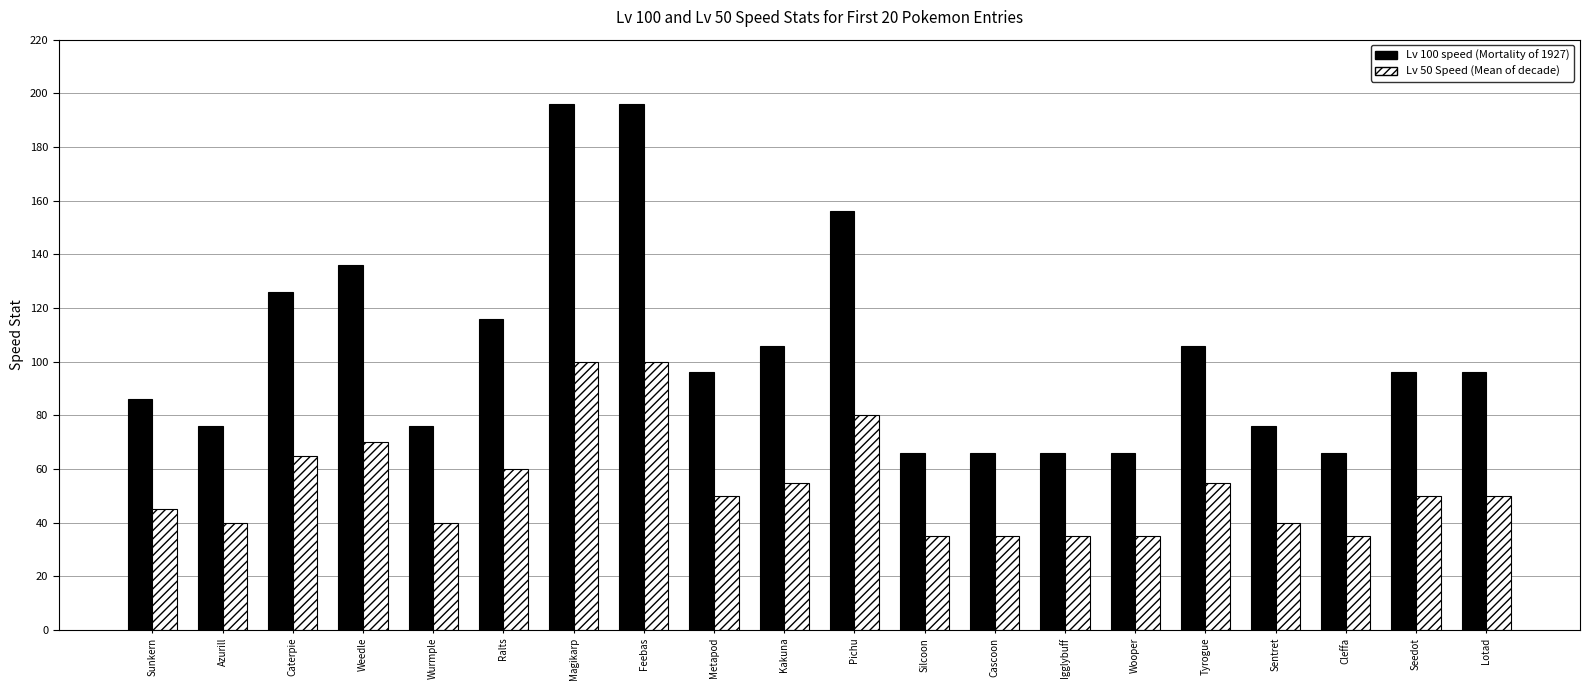

What is the total value across all series at Cleffa?

101